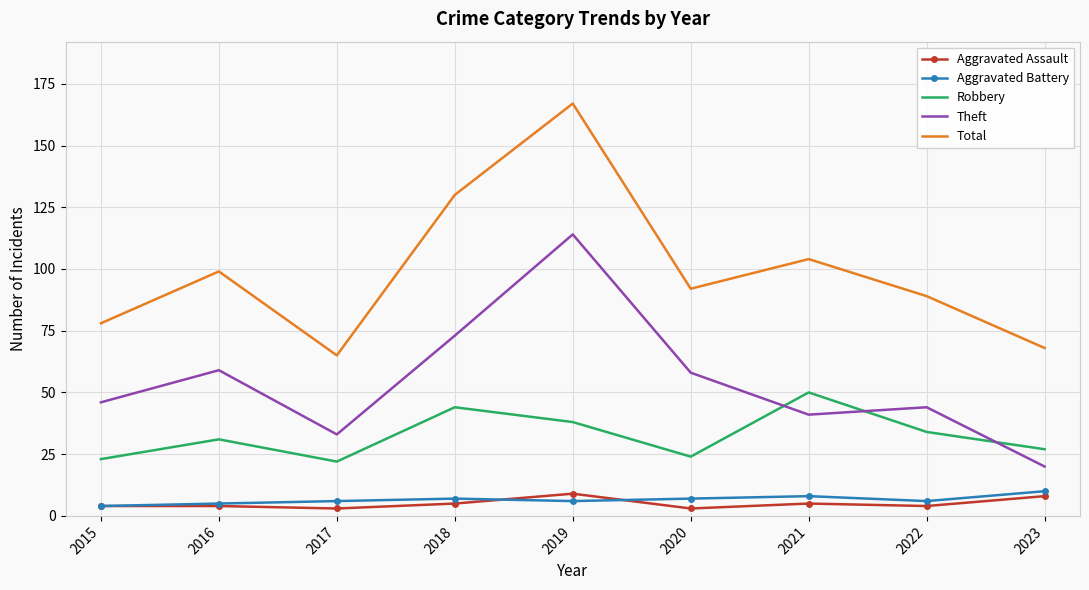

At which category is the sum across all series the highest?

2019